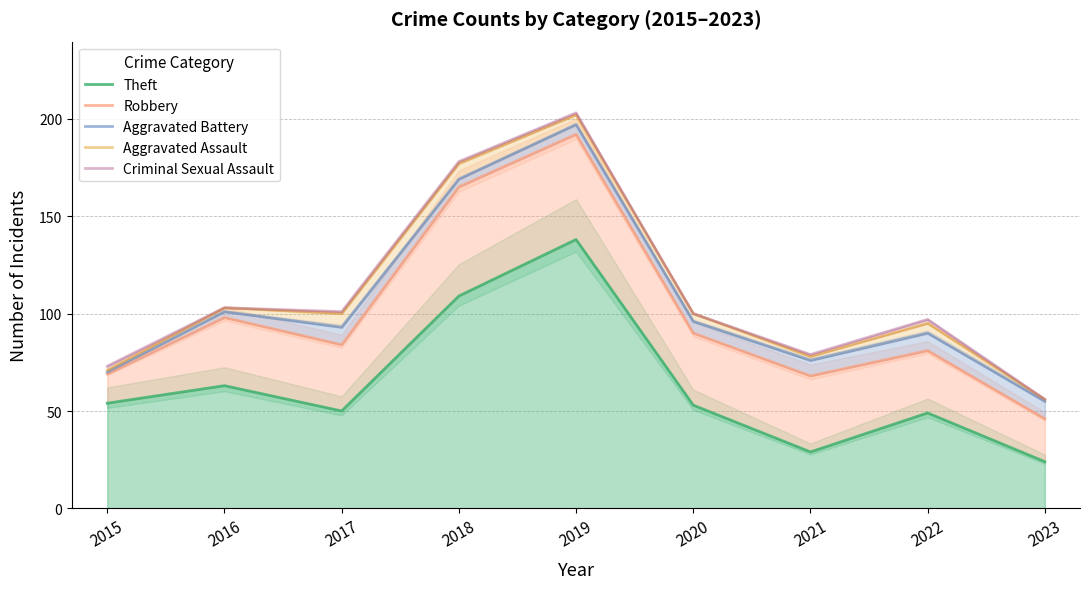

Which has a higher value, 2016 or 2021?

2016